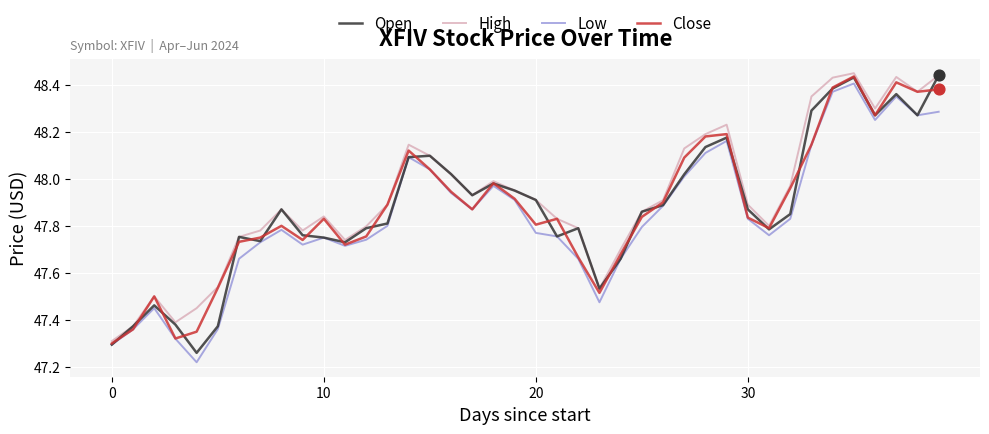

How many lines are shown in the chart?

4